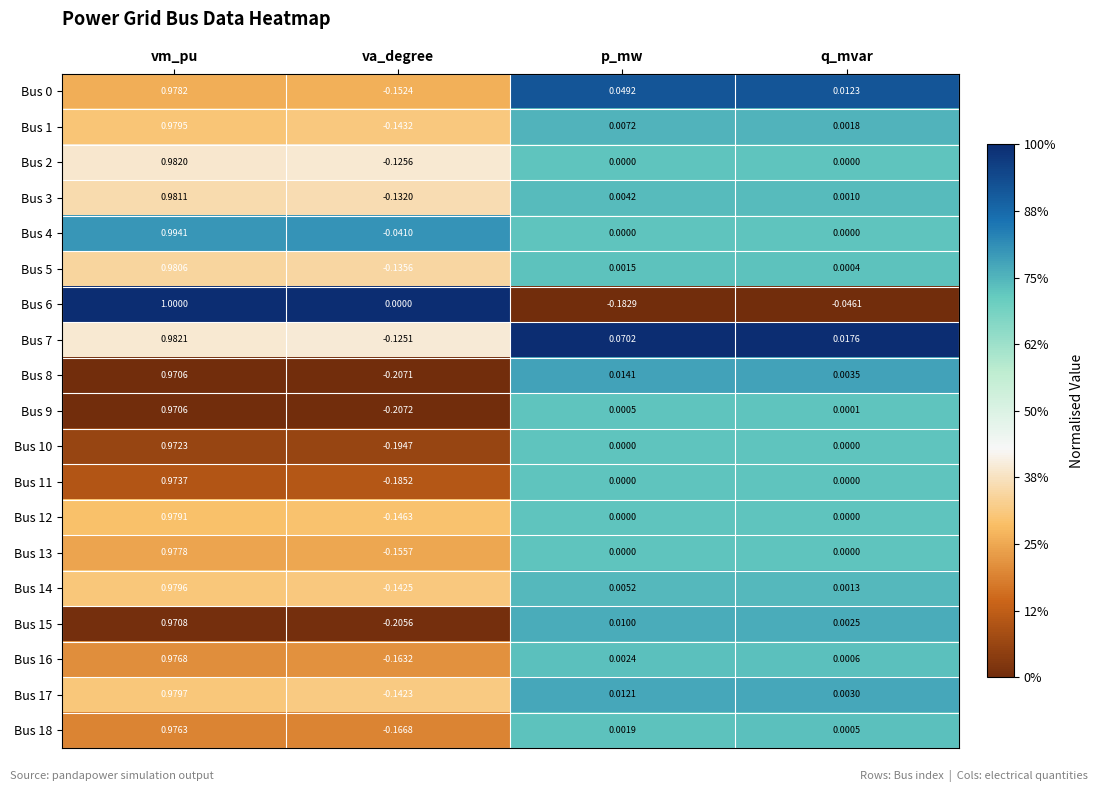

At which label is Bus 5 closest to 0?

q_mvar